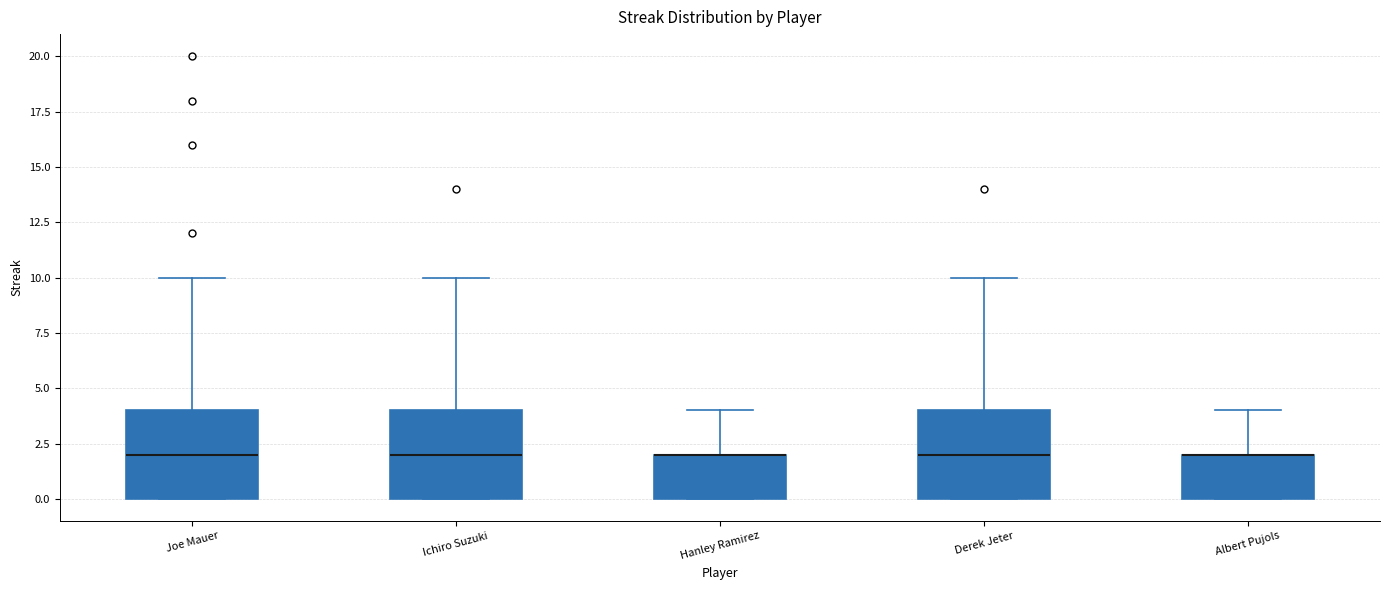

Reading left to right, transcribe this box plot: for each box, give where its median line is, the range the box spans, and where its two whiskers end, as read against the y-axis. The values are not printed on the chart, so give them approximately, as read against the axis.

Joe Mauer: median 2, box 0 to 4, whiskers 0 to 10
Ichiro Suzuki: median 2, box 0 to 4, whiskers 0 to 10
Hanley Ramirez: median 2 (drawn on the box's upper edge), box 0 to 2, whiskers 0 to 4
Derek Jeter: median 2, box 0 to 4, whiskers 0 to 10
Albert Pujols: median 2 (drawn on the box's upper edge), box 0 to 2, whiskers 0 to 4